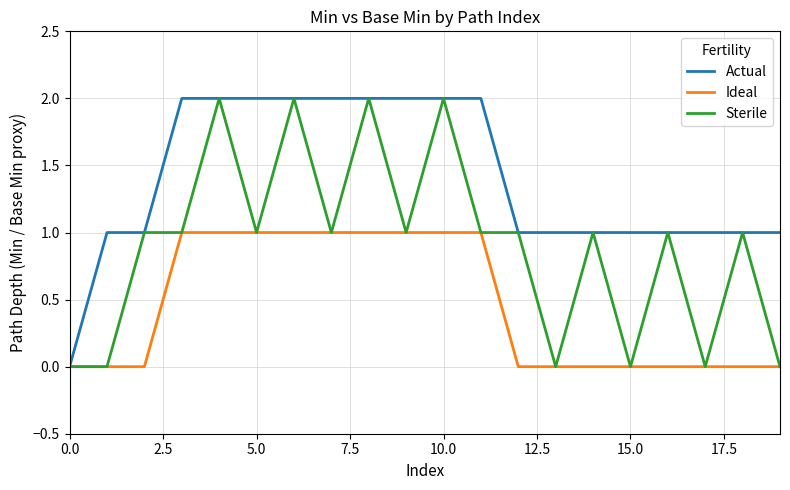

Does the chart display data point markers on the line(s)?

No